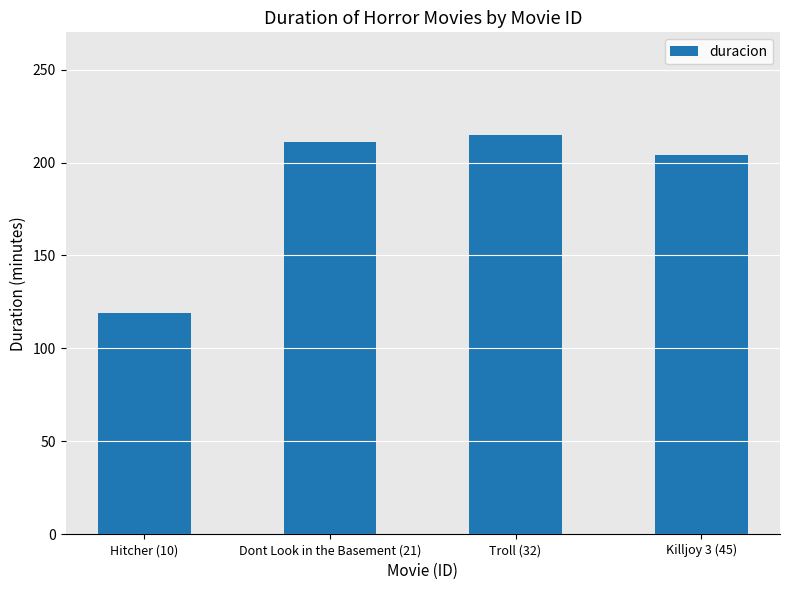

What is the smallest value displayed?

119